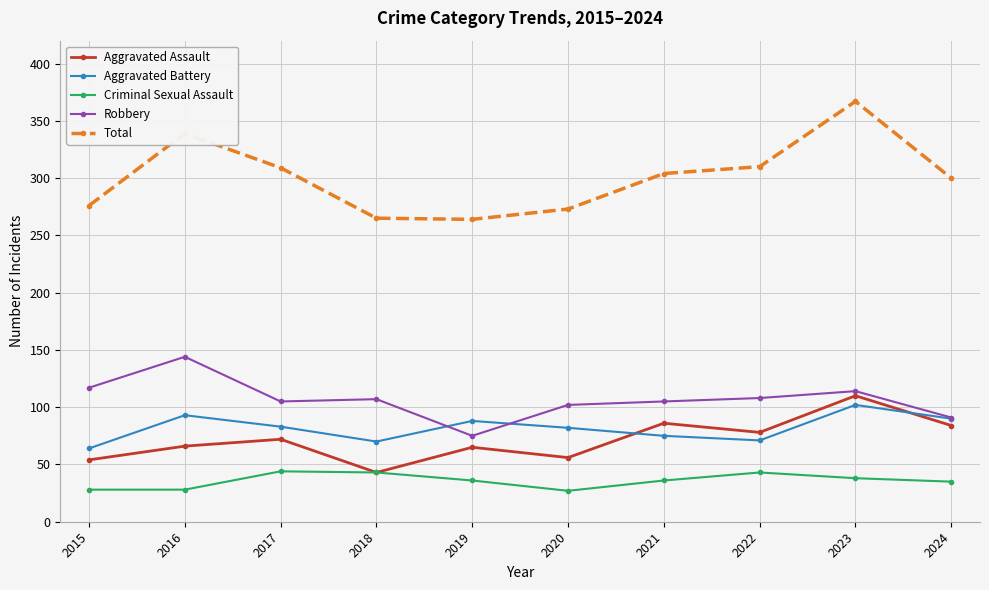

True or false: Criminal Sexual Assault has a value of 36 at 2019.

True